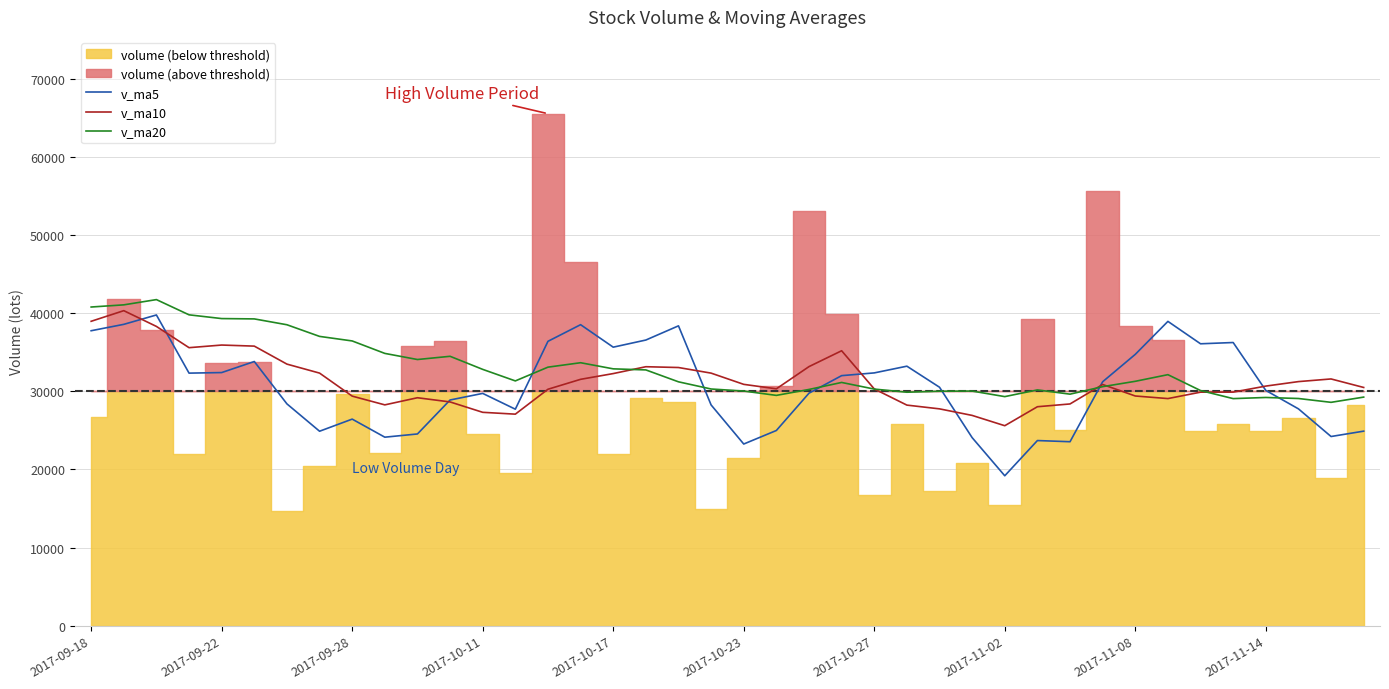

How many data points in v_ma20 are above 31277?

20